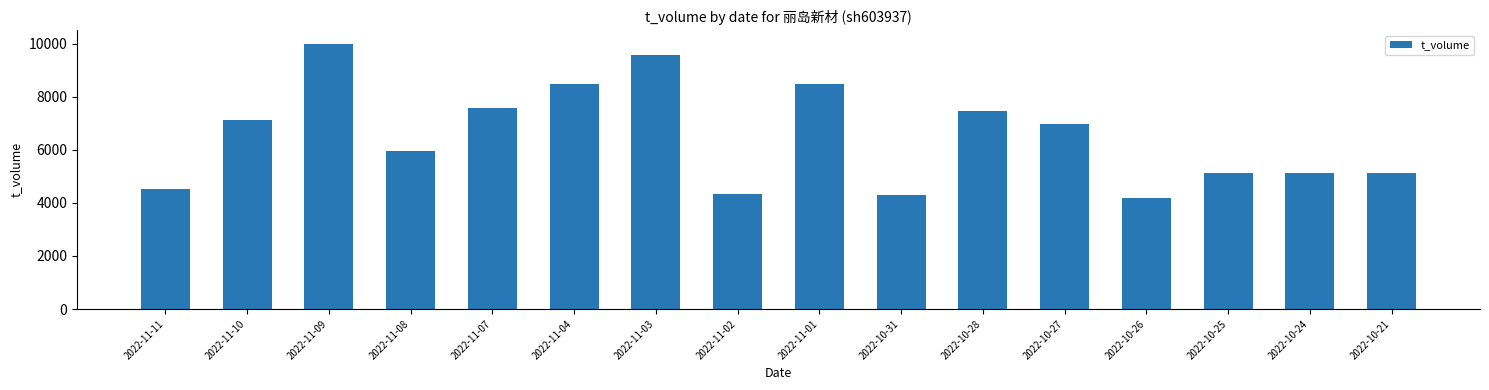

Which label corresponds to the largest value in the chart?

2022-11-09